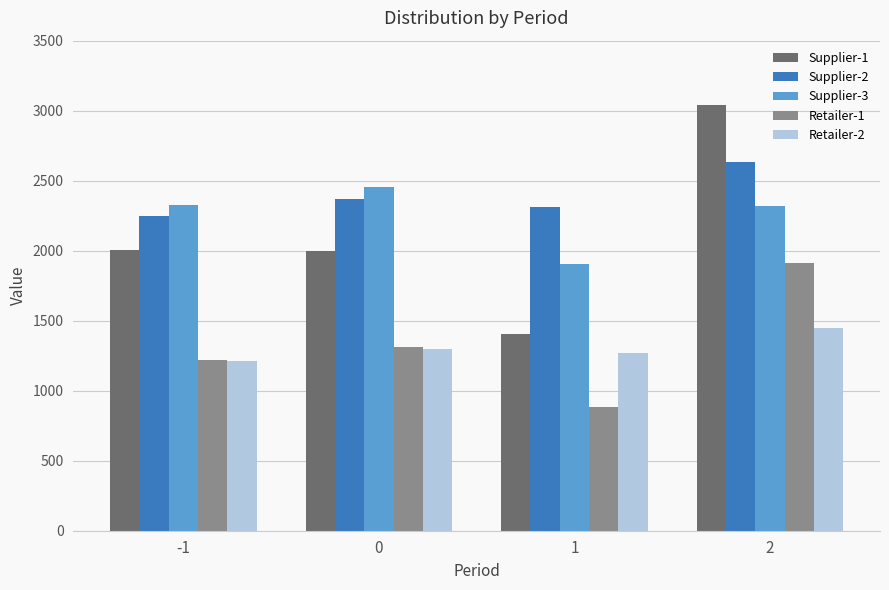

What is the average value of the Supplier-3 series?

2251.7